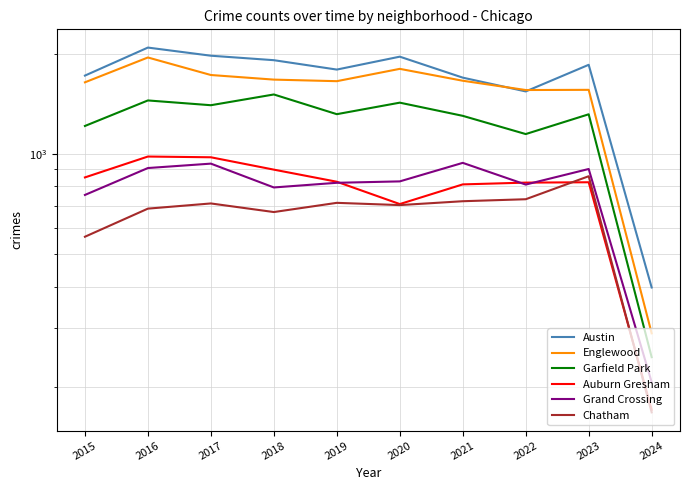

How many data points in Chatham are less than 711?

5